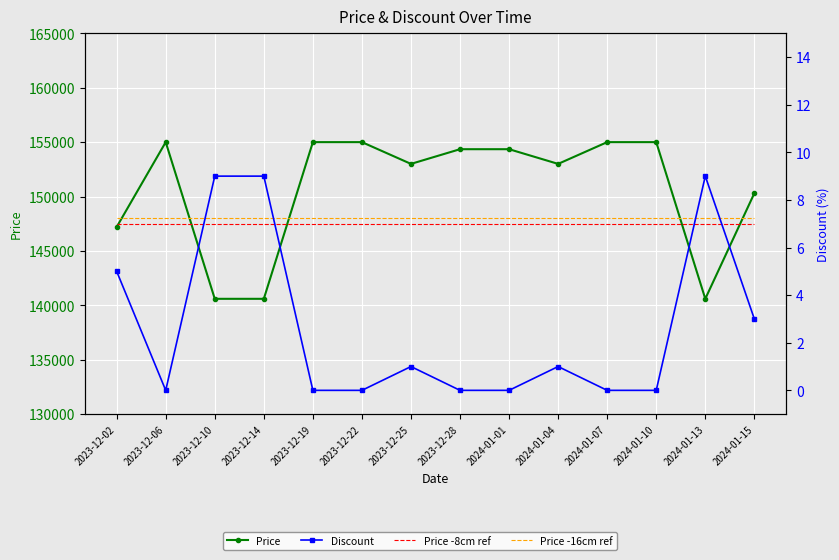

Which series has the widest spread of values?

Price